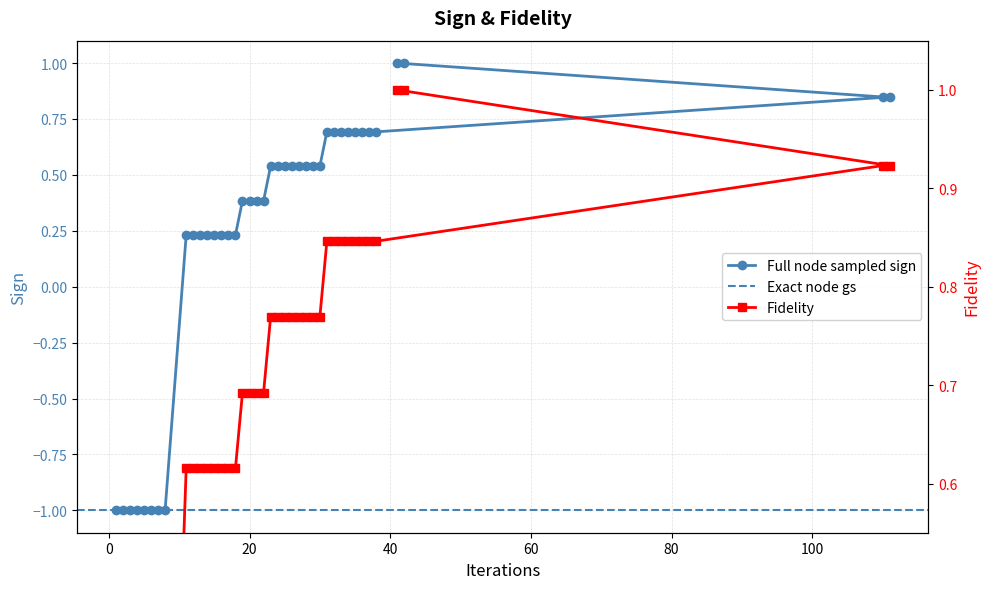

What is the minimum value for Full node sampled sign?

-1.0